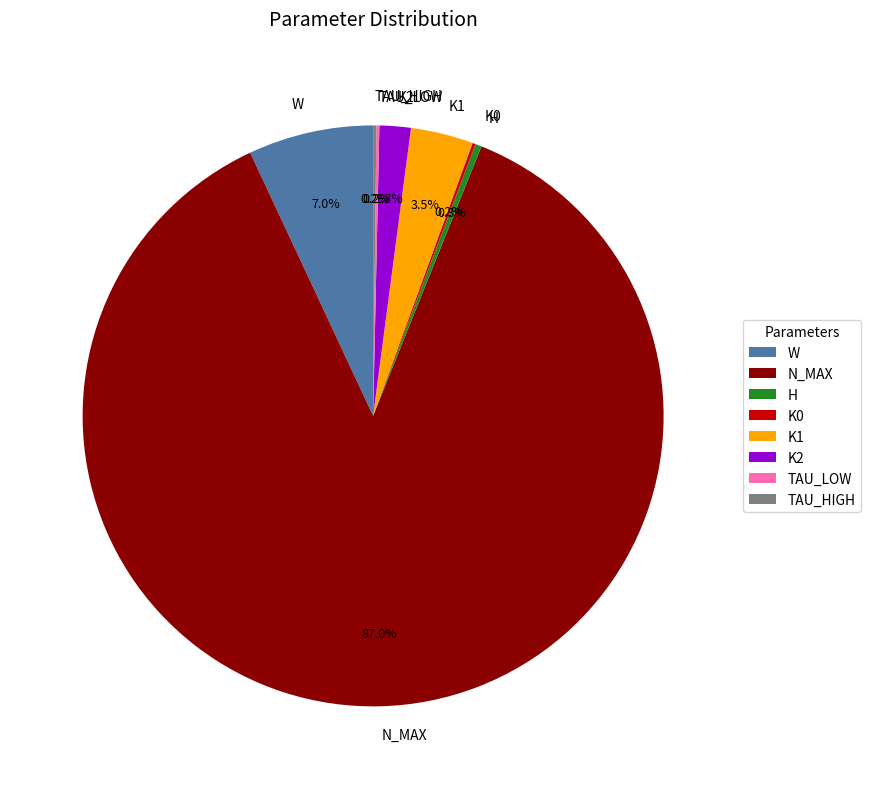

Combined, do W and H account for over 50%?

No